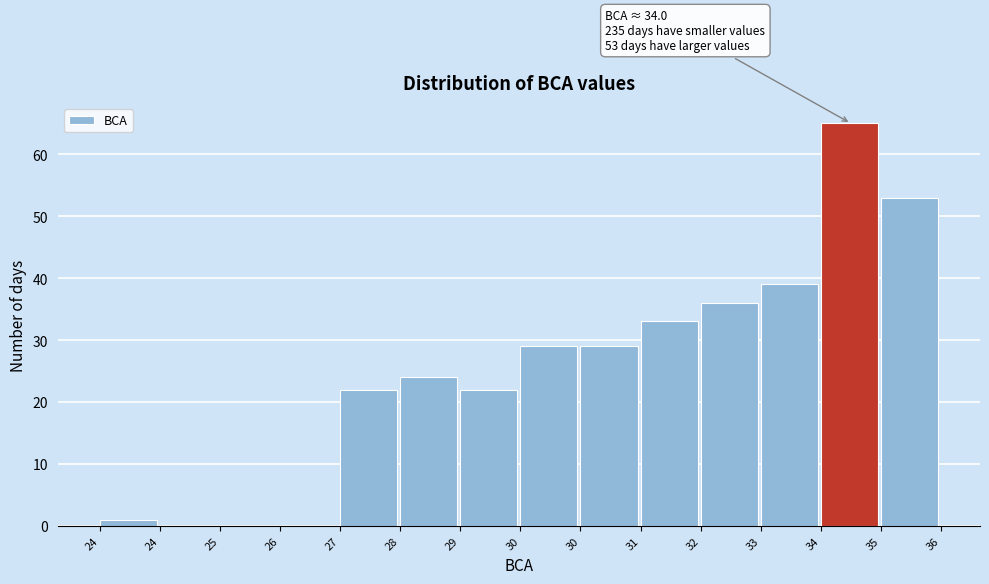

How many series are shown in this chart?

1